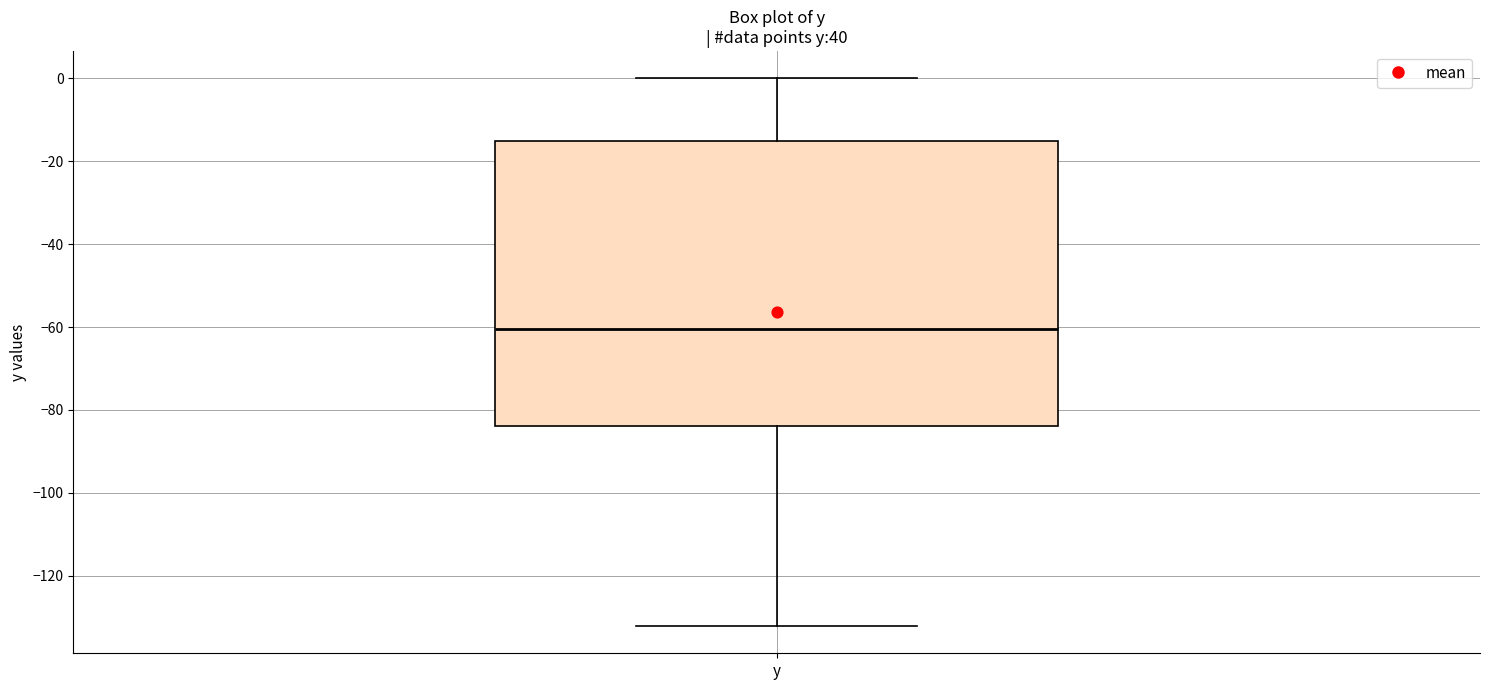

Transcribe this box plot: give where the median line is, the range the box spans, and where the two whiskers end, as read against the y-axis. The values are not printed on the chart, so give them approximately, as read against the axis.

median -60, box -84 to -16, whiskers -132 to 0